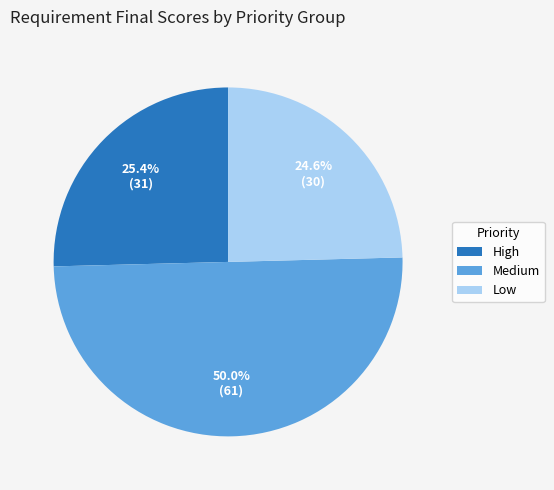

Which slice is the largest?

Medium